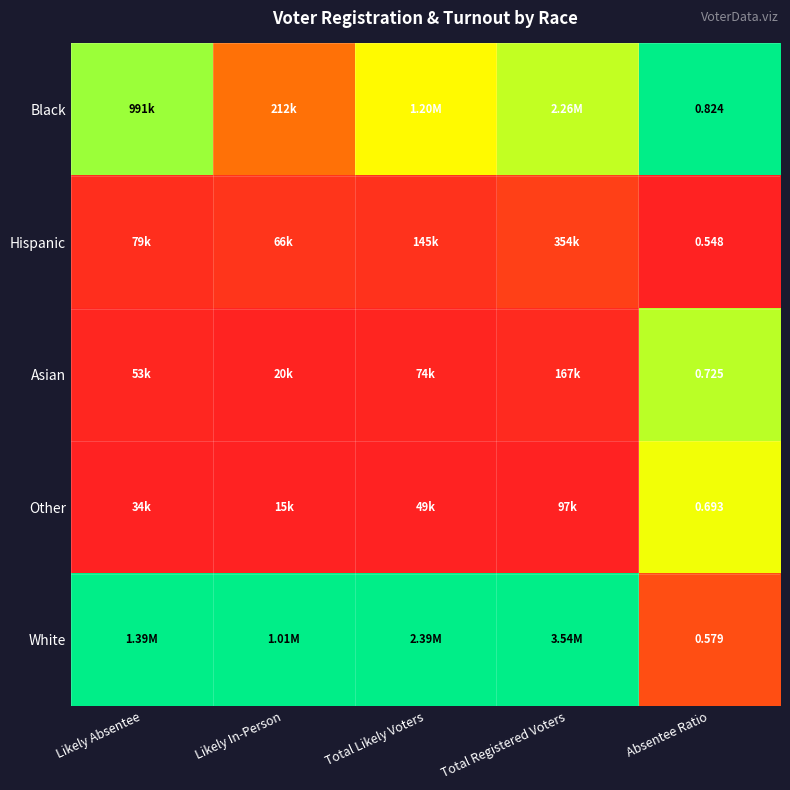

Which series has the largest range (max minus min)?

White